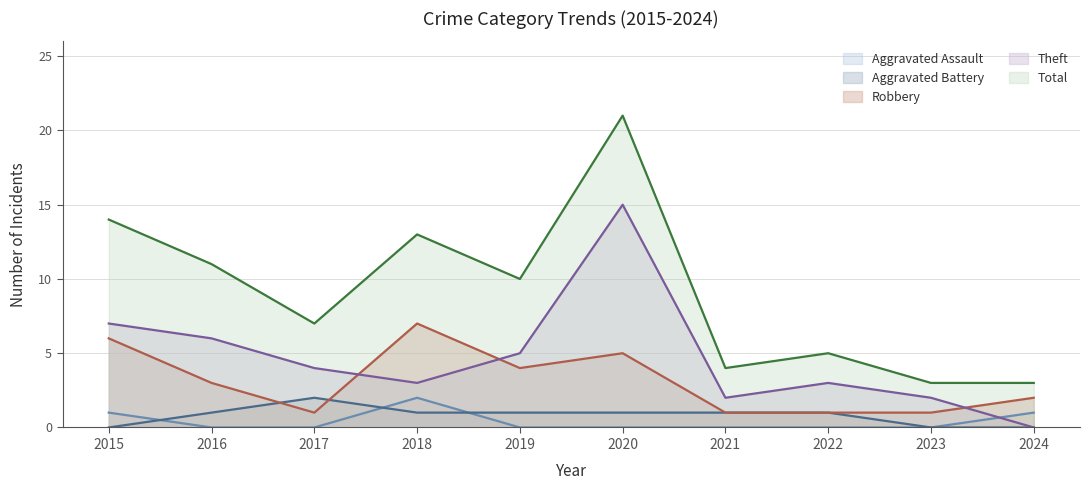

In Aggravated Battery, how many points are higher than both neighbors (excluding endpoints)?

1